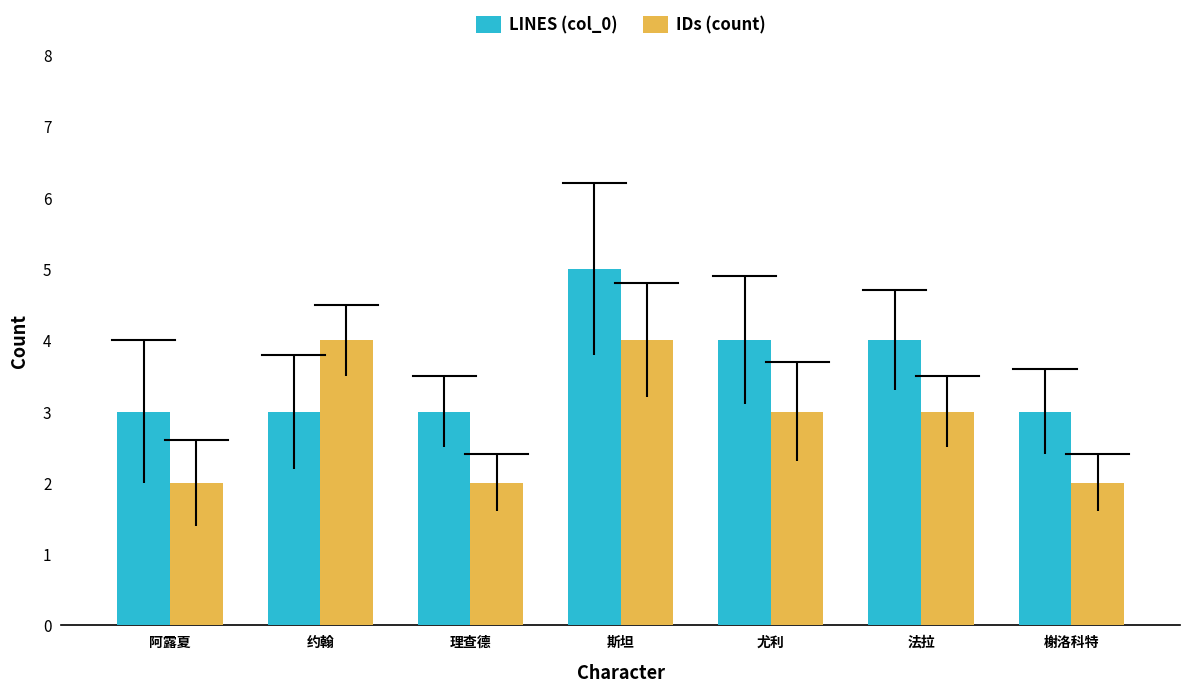

What is the label of the 3rd bar from the left?

理查德